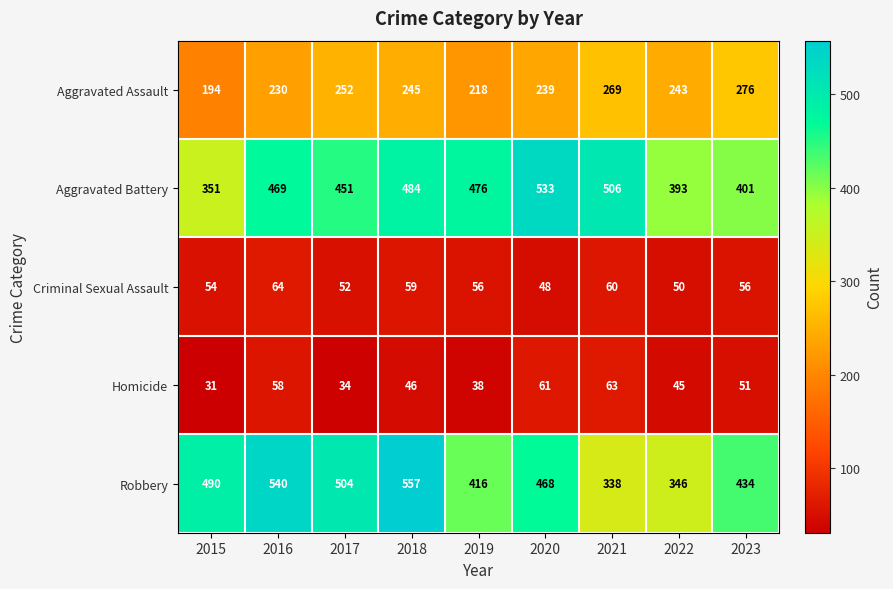

List the series in order of their peak value, highest first.

Robbery, Aggravated Battery, Aggravated Assault, Criminal Sexual Assault, Homicide